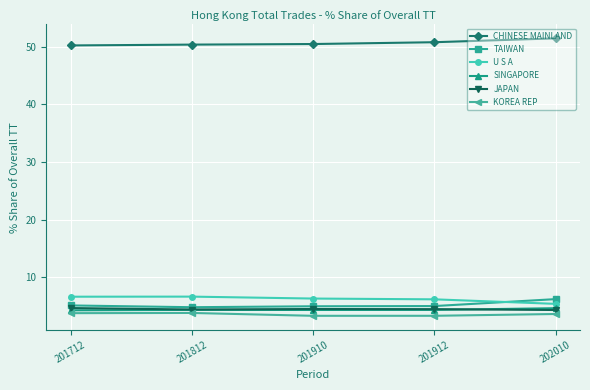

True or false: CHINESE MAINLAND and KOREA REP cross at least once.

False